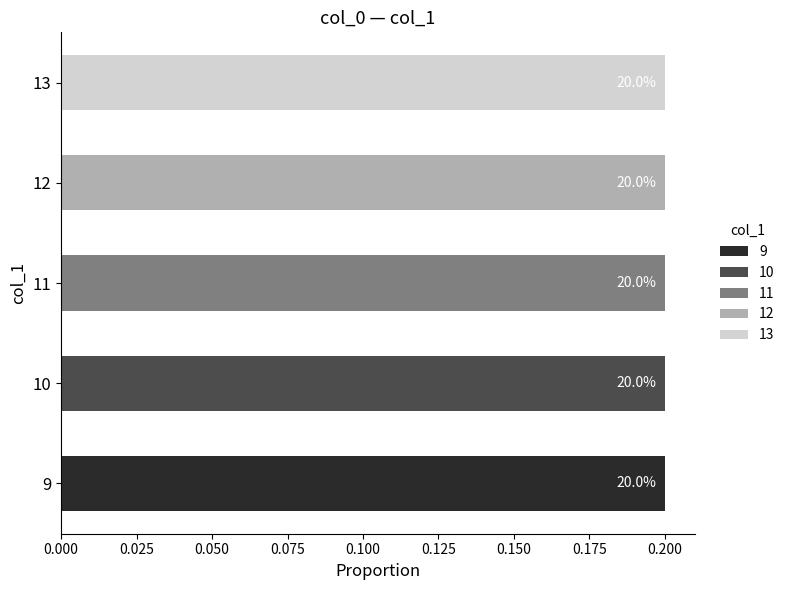

Are the bars grouped side by side (vs. stacked)?

Yes